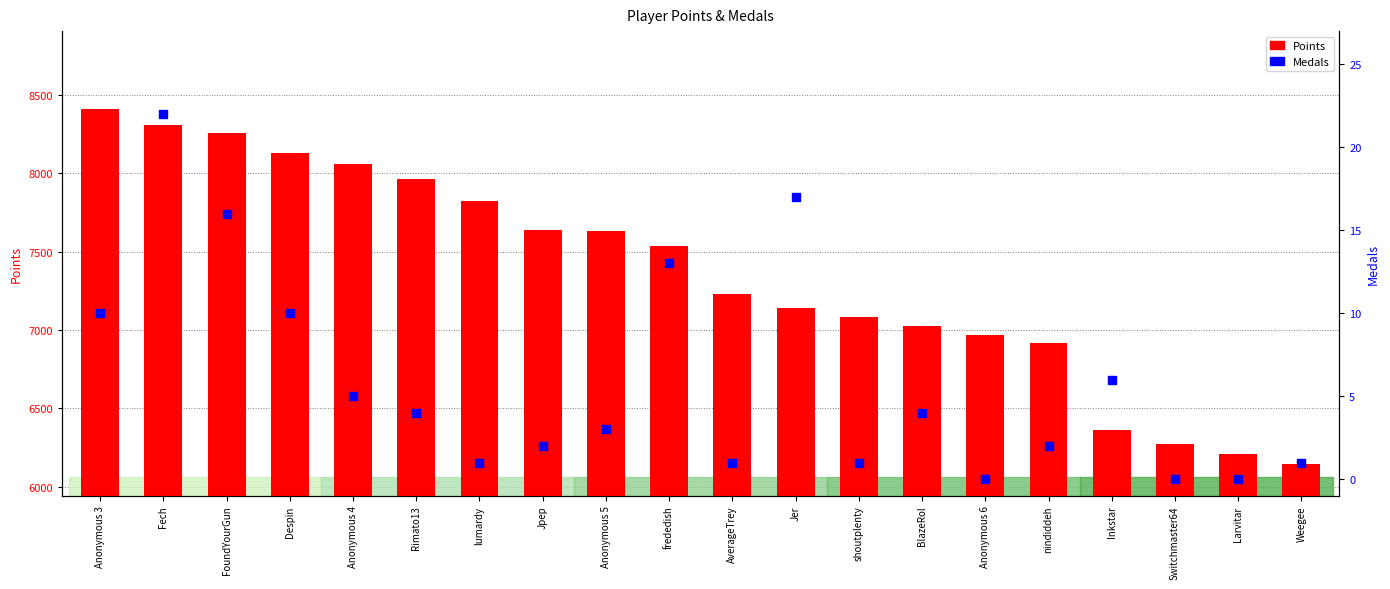

At which category is the sum across all series the highest?

Anonymous 3